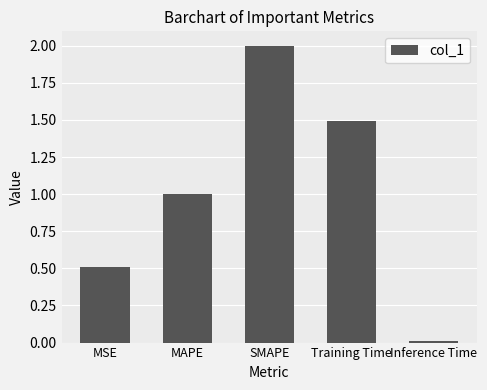

How many distinct data groups are displayed?

1